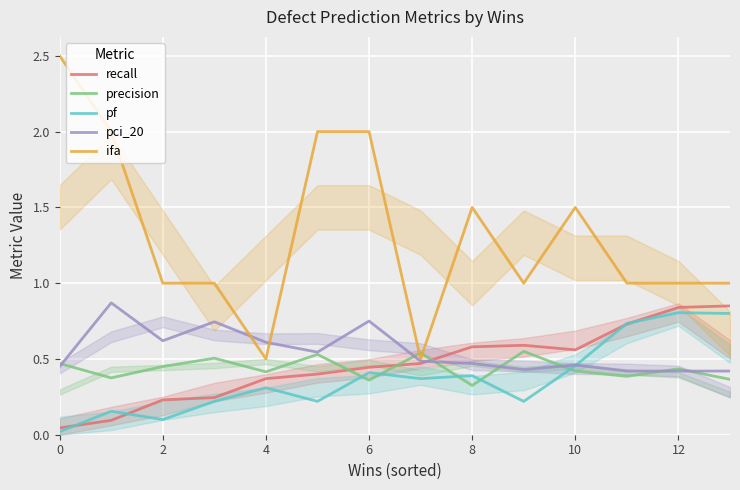

Which series has the largest range (max minus min)?

ifa